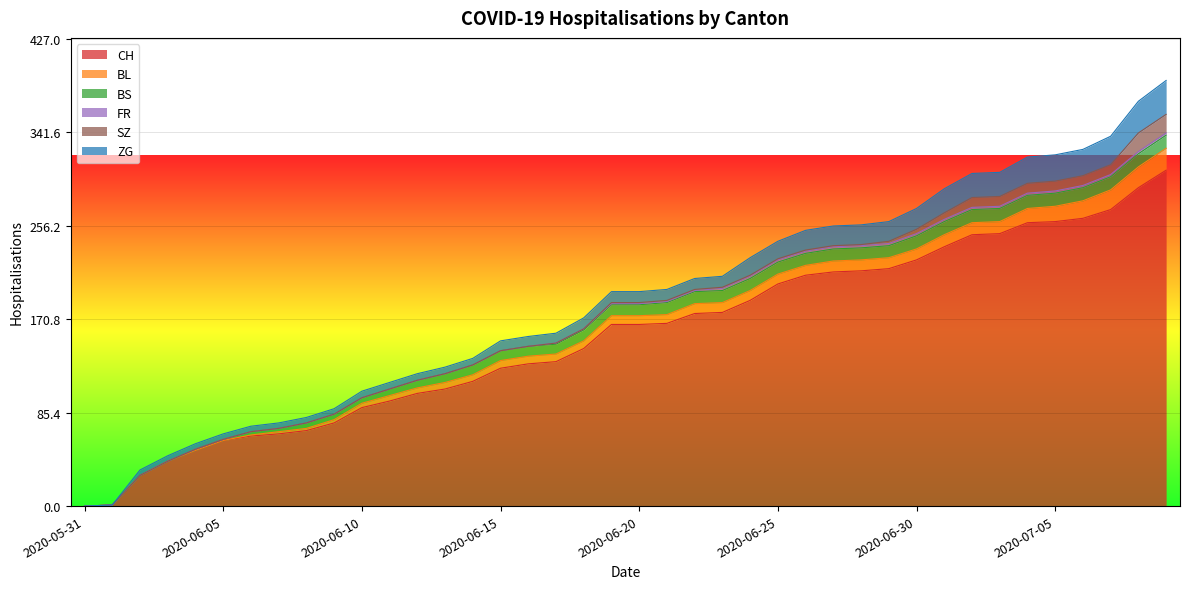

Reading left to right, what are all the values shown in this chart?

CH: 0	1	28	41	51	60	64	66	69	76	90	96	103	107	114	126	130	132	144	166	166	167	176	177	188	203	211	214	215	217	225	237	248	249	259	260	263	271	291	307
BL: 0	0	0	0	0	0	1	2	2	3	4	5	5	6	6	7	7	7	7	8	8	8	9	9	9	9	9	10	10	10	10	11	11	11	13	14	16	18	19	20
BS: 0	0	0	0	1	1	3	3	5	5	5	6	7	8	9	9	9	9	10	10	10	11	11	11	11	11	11	11	11	11	12	12	12	12	12	12	12	12	12	12
FR: 0	0	0	0	0	0	0	0	0	0	0	0	0	0	0	0	0	1	1	1	1	1	1	2	2	2	2	2	2	2	2	2	2	2	2	2	2	2	2	2
SZ: 0	0	0	0	0	0	0	0	0	0	0	0	0	0	0	0	0	0	0	1	1	1	1	1	1	1	1	1	1	2	4	6	9	9	9	9	9	9	17	17
ZG: 0	0	5	5	5	5	5	5	5	5	6	6	6	6	6	9	9	9	10	10	10	10	10	10	16	16	18	18	18	18	19	22	22	22	24	24	24	26	29	31